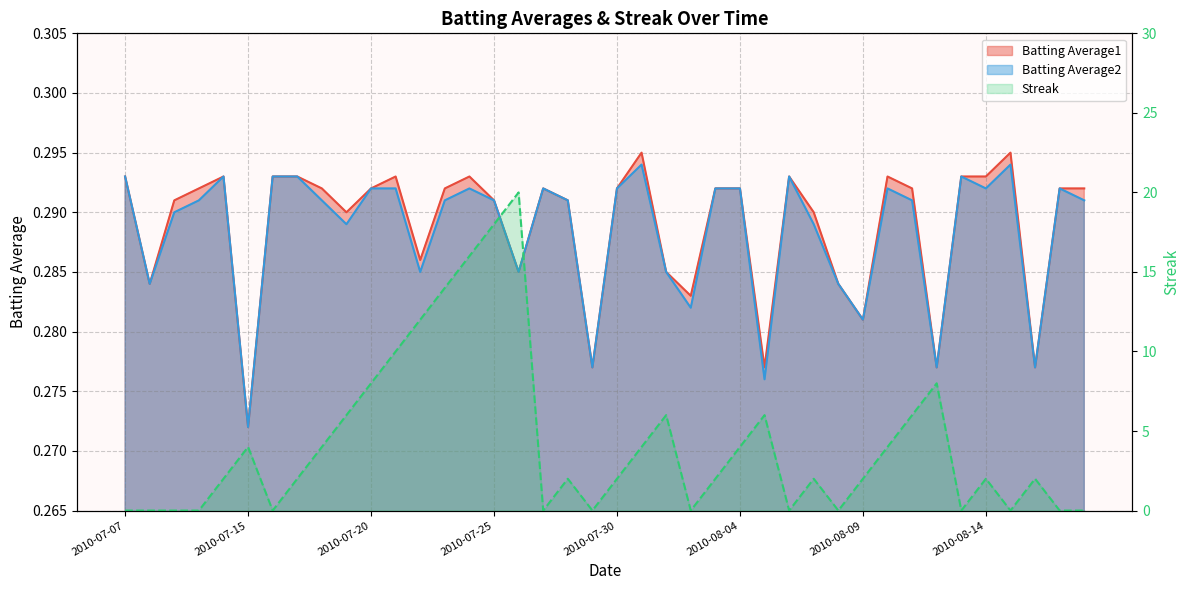

Count the number of categories in the chart.

40